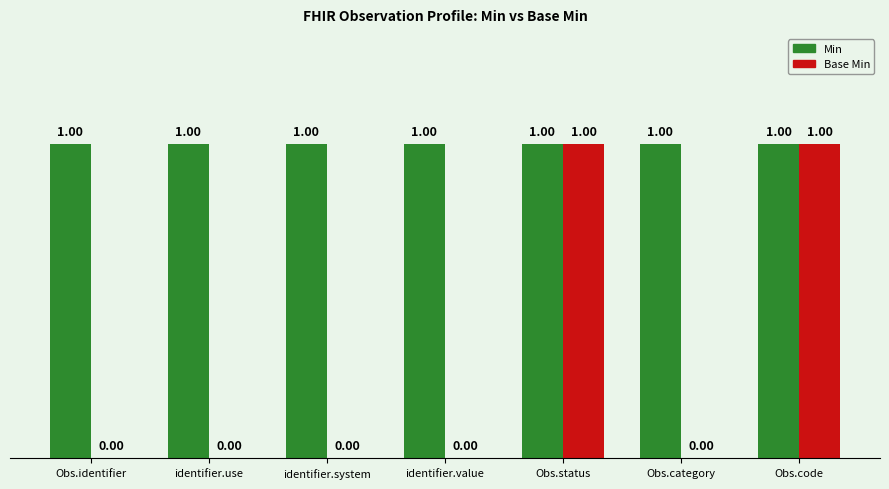

What are all the series names shown in the legend?

Min, Base Min